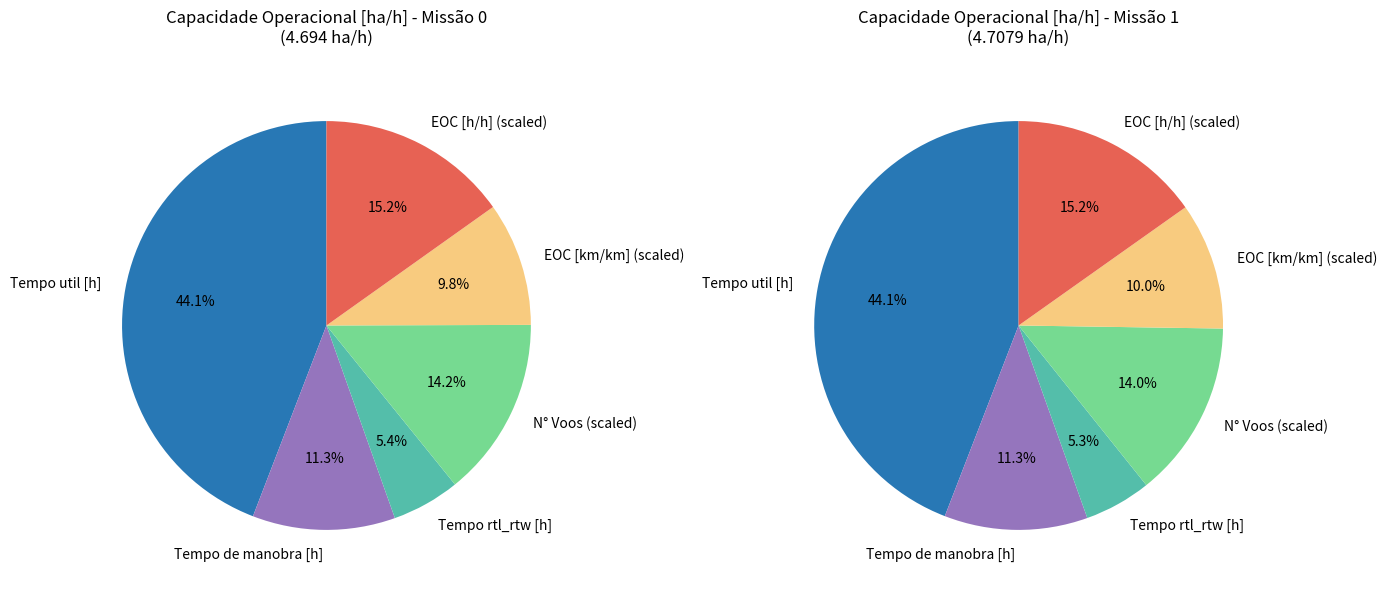

Approximately how many times larger is the value at Missao 1 compared to Missao 0?

1.0